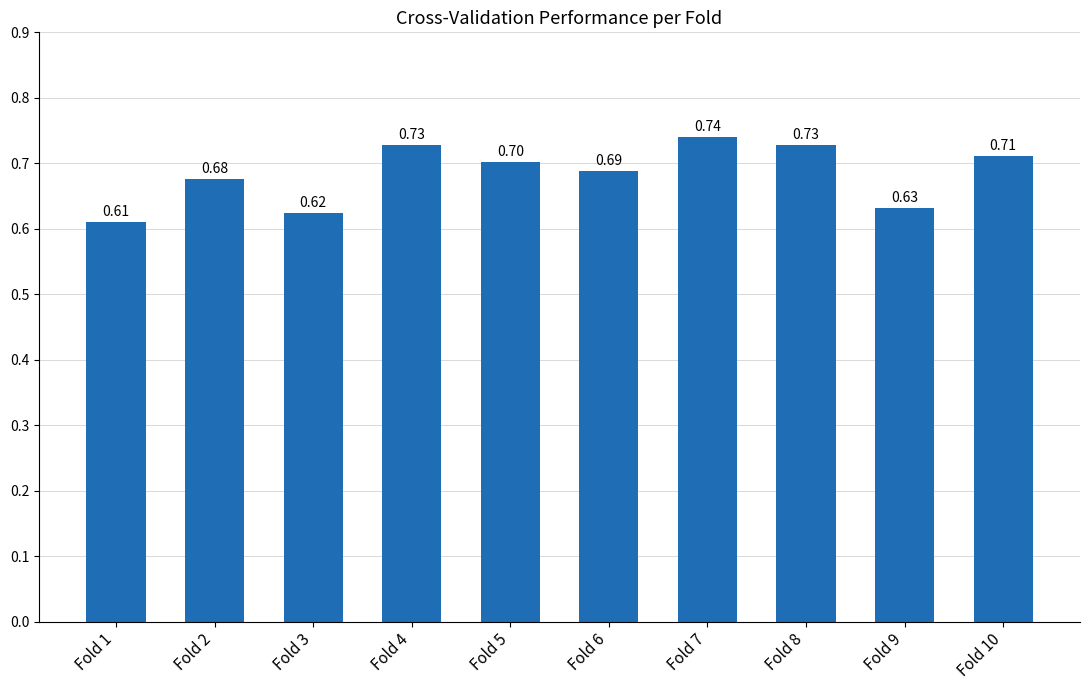

How many values are between 0 and 1?

10